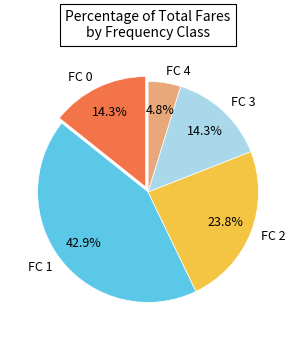

How much of the chart is everything except FC 2?

76.2%